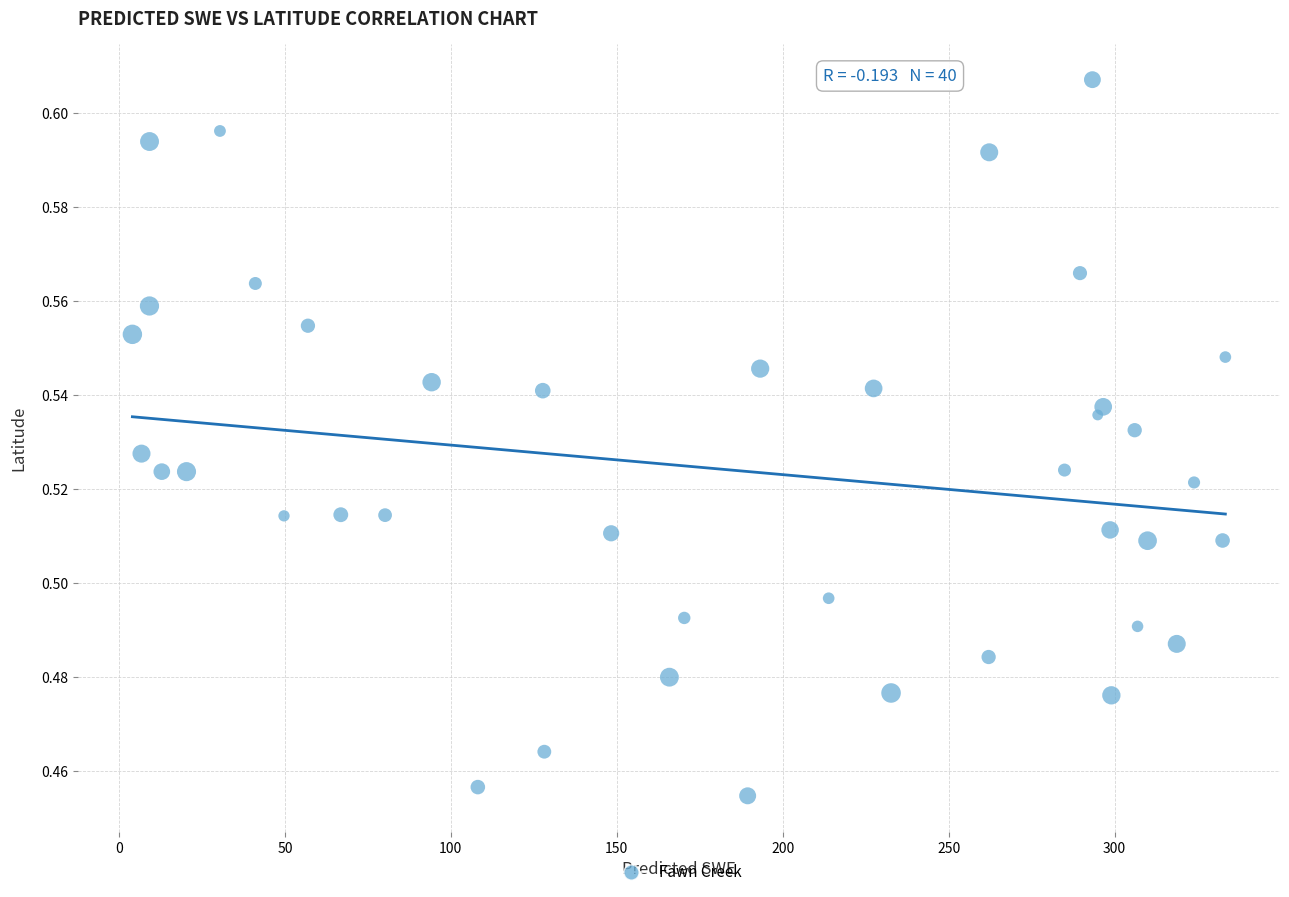

What is the range of X values (max minus min)?

329.3